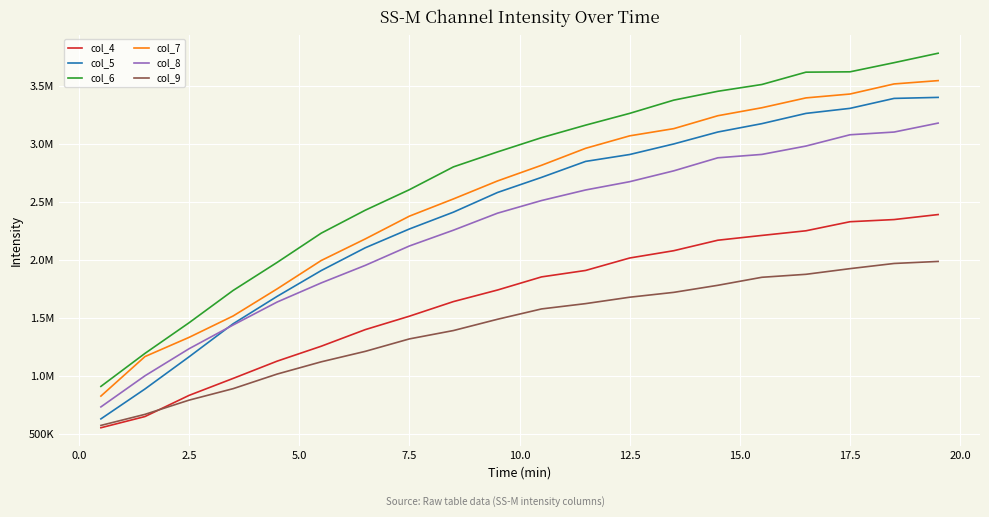

What are all the series names shown in the legend?

col_4, col_5, col_6, col_7, col_8, col_9